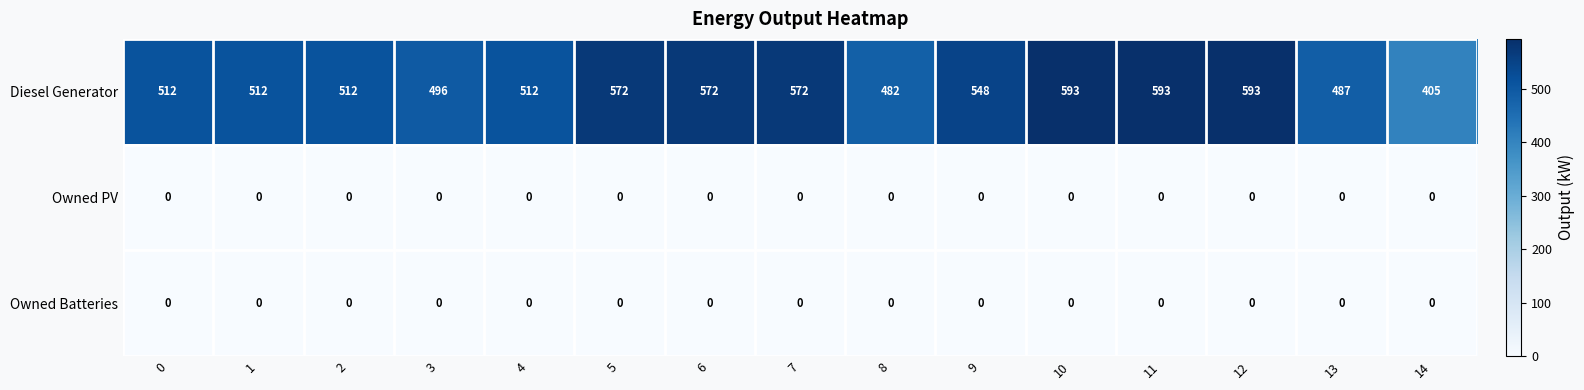

Which series has the largest range (max minus min)?

Diesel Generator